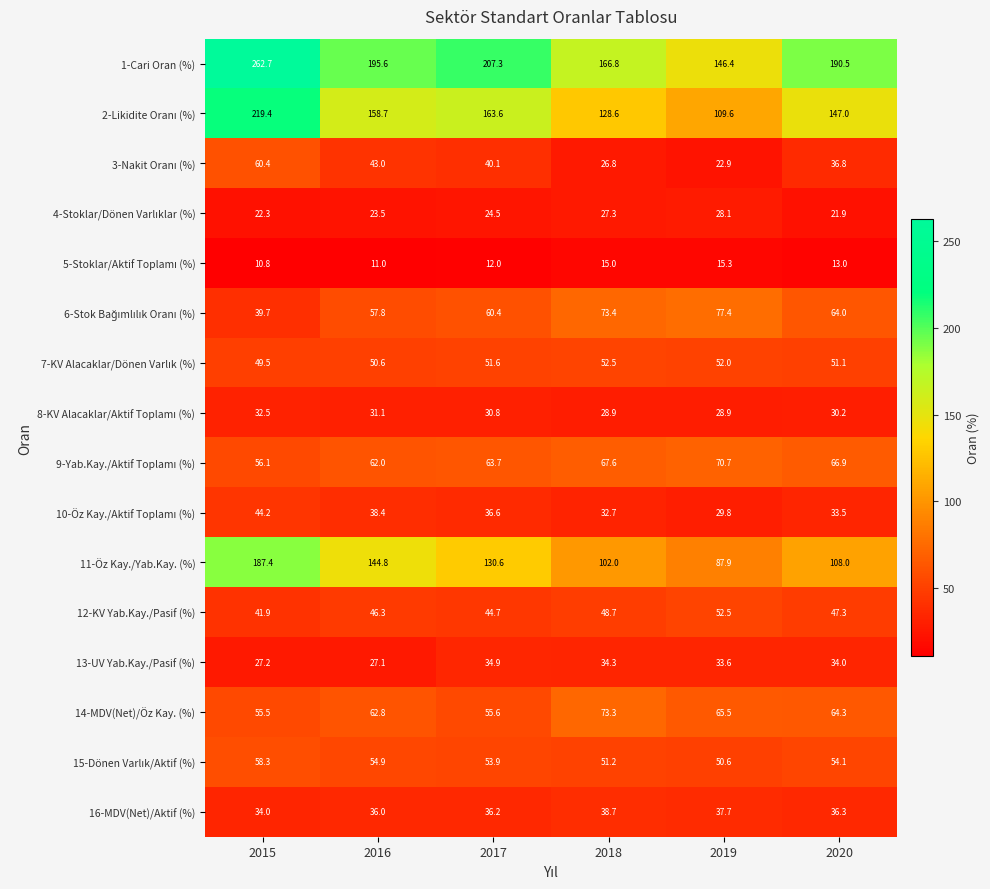

Is it true that 14-MDV(Net)/Öz Kay. (%) equals 88.5 at 2019?

False